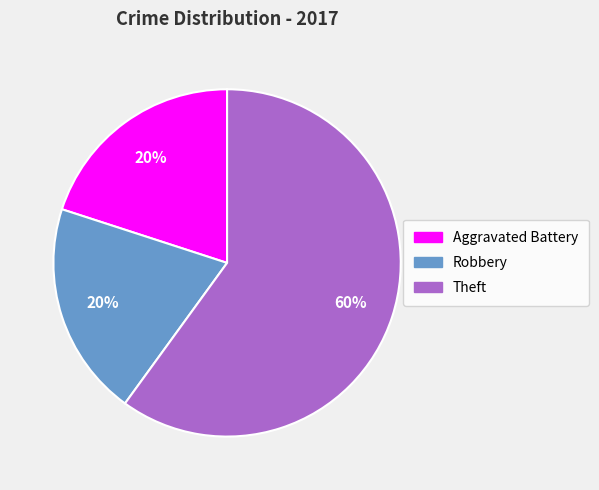

Is there a majority slice in this chart?

Yes